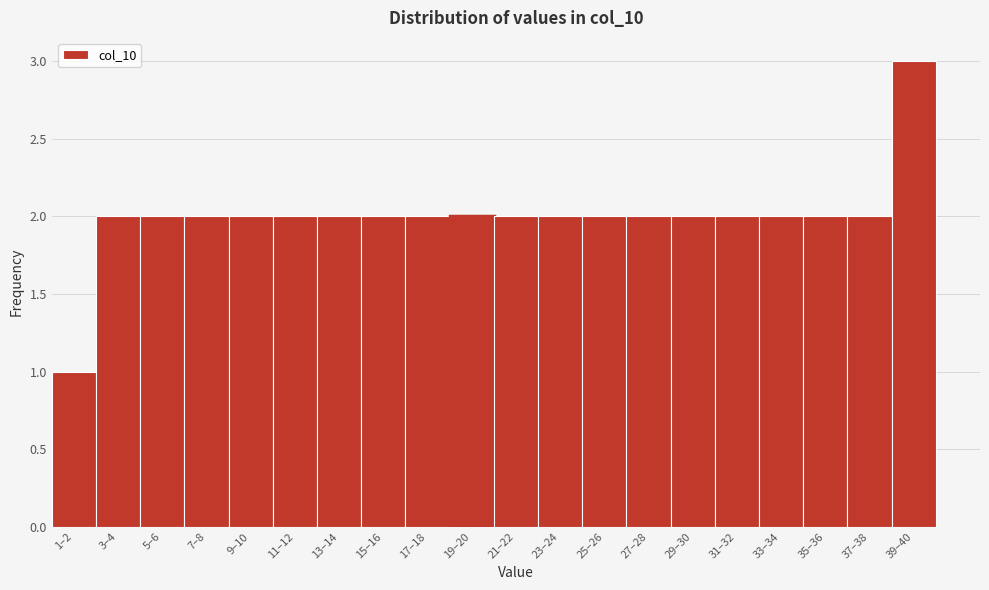

Reading right to left, extract all data points from this chart.

3	2	2	2	2	2	2	2	2	2	2	2	2	2	2	2	2	2	2	1